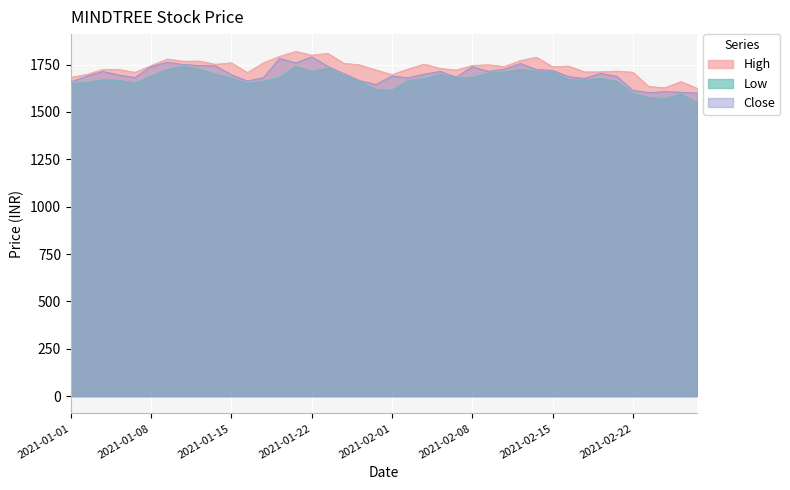

What is the maximum value for High?

1820.0